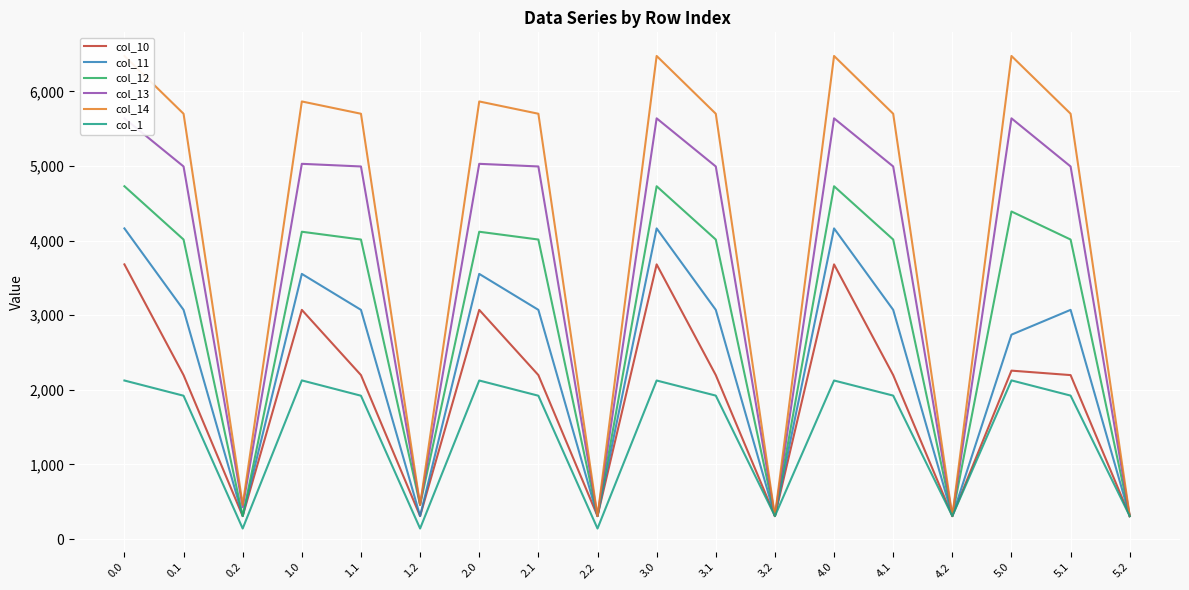

What is the label of the 10th point from the left?

3.0